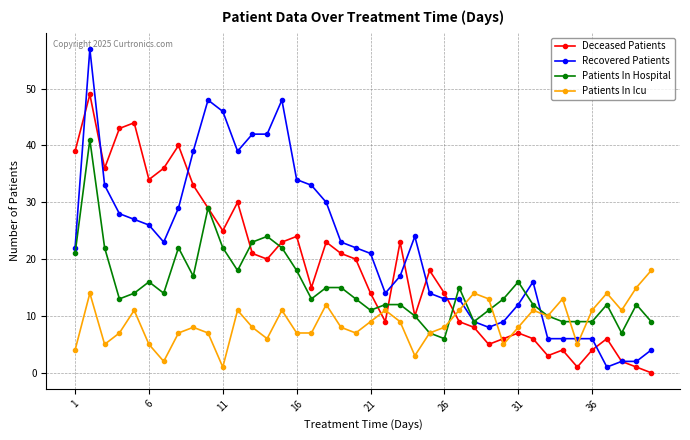

Which series has the widest spread of values?

Recovered Patients